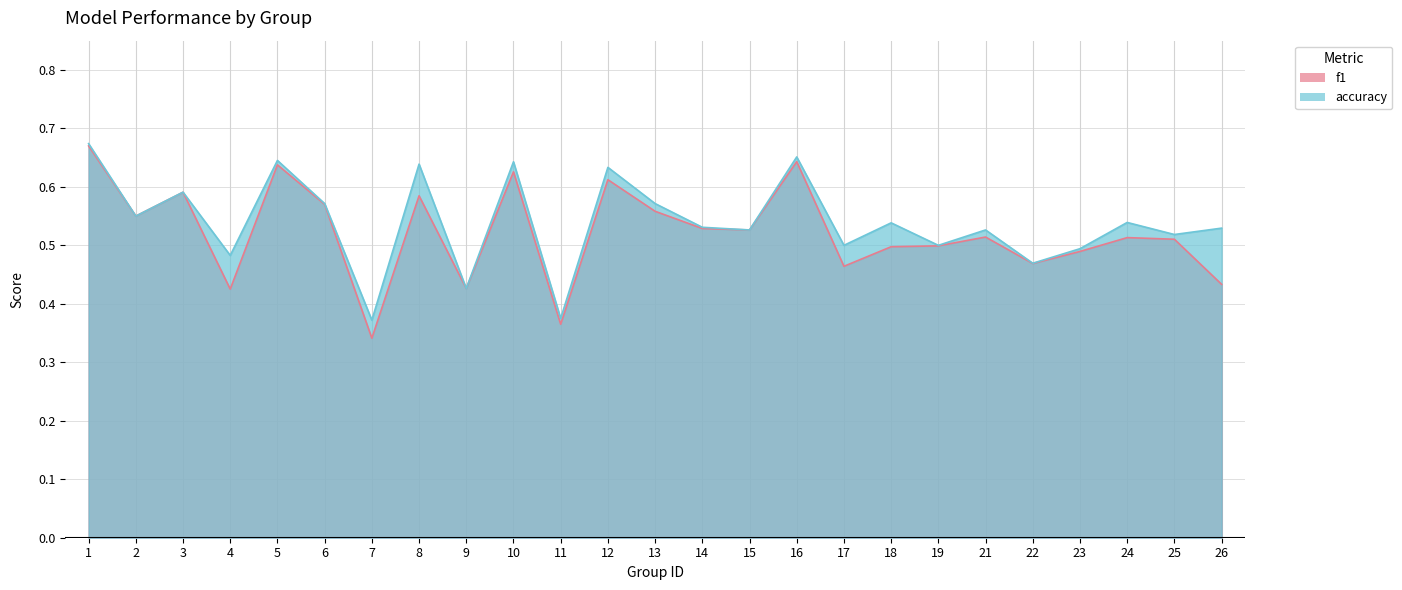

What is the average value of the f1 series?

0.5